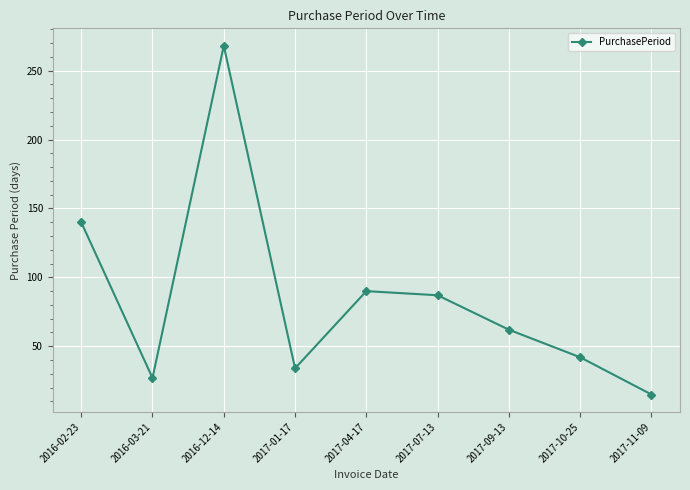

Approximately how many times larger is the value at 2017-04-17 compared to 2016-12-14?

0.3